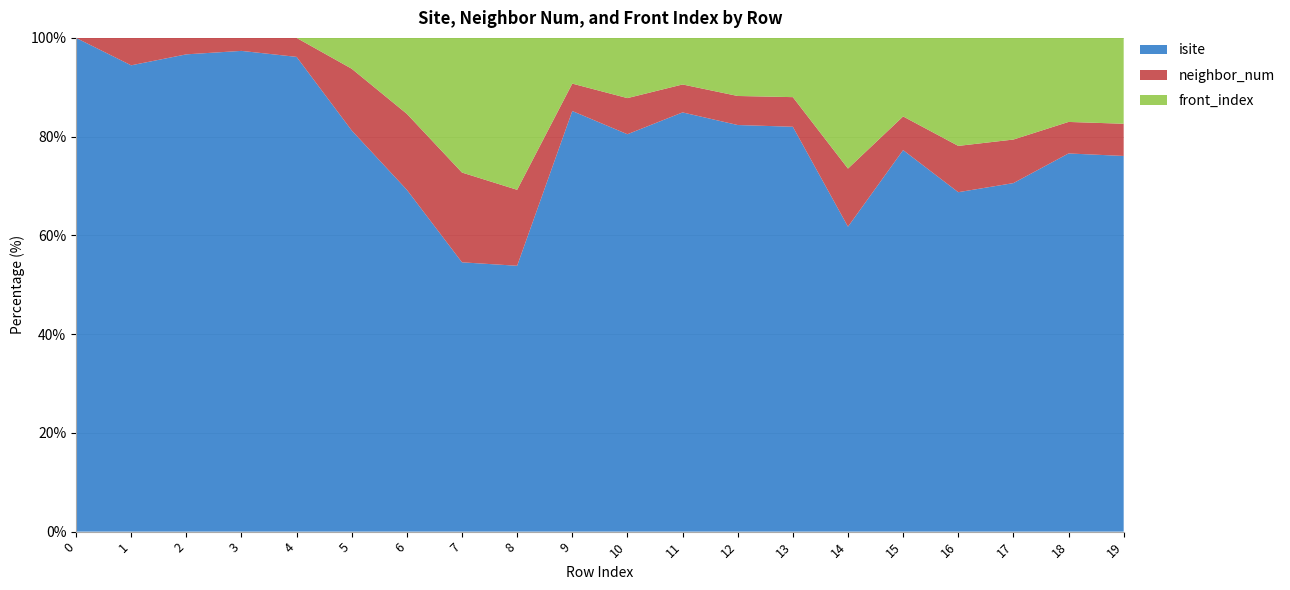

Reading left to right, transcribe all the data shown in this chart.

isite: 0=1	1=17	2=29	3=37	4=25	5=13	6=9	7=6	8=7	9=46	10=33	11=45	12=42	13=41	14=21	15=34	16=22	17=24	18=36	19=35
neighbor_num: 0=0	1=1	2=1	3=1	4=1	5=2	6=2	7=2	8=2	9=3	10=3	11=3	12=3	13=3	14=4	15=3	16=3	17=3	18=3	19=3
front_index: 0=0	1=0	2=0	3=0	4=0	5=1	6=2	7=3	8=4	9=5	10=5	11=5	12=6	13=6	14=9	15=7	16=7	17=7	18=8	19=8